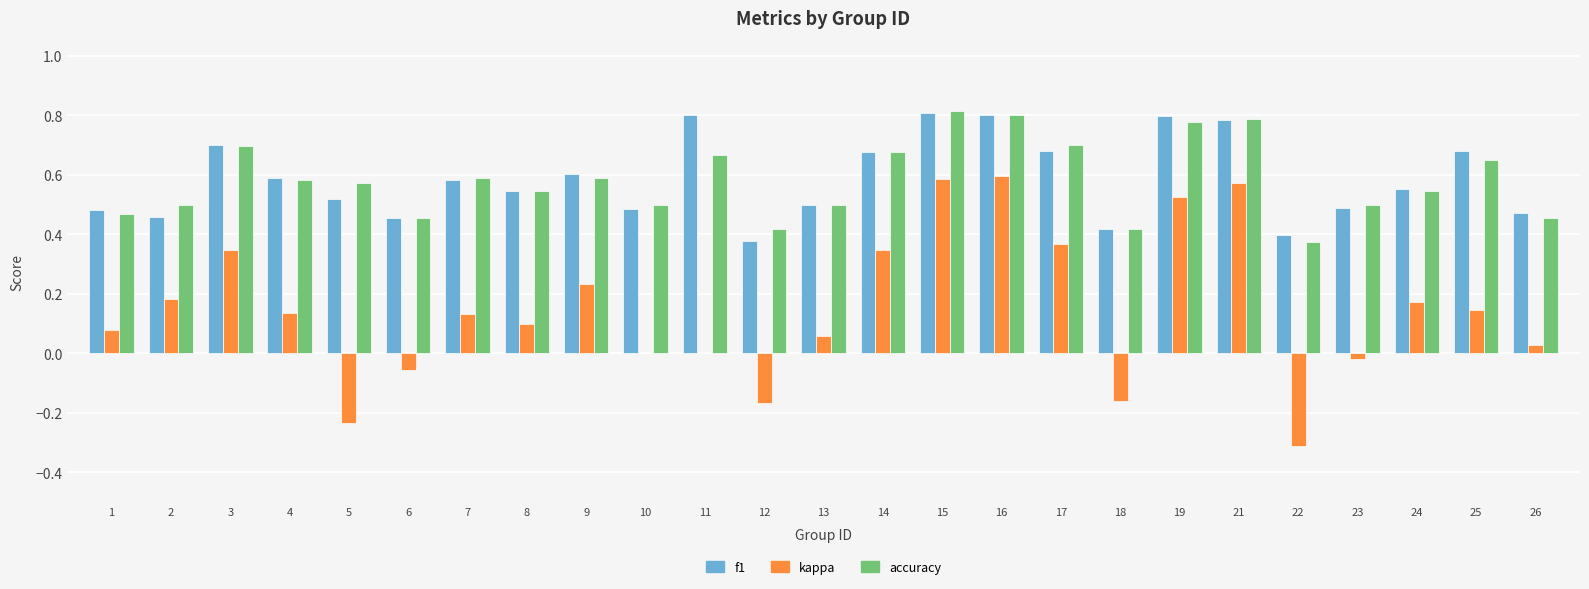

How many series are shown in this chart?

3